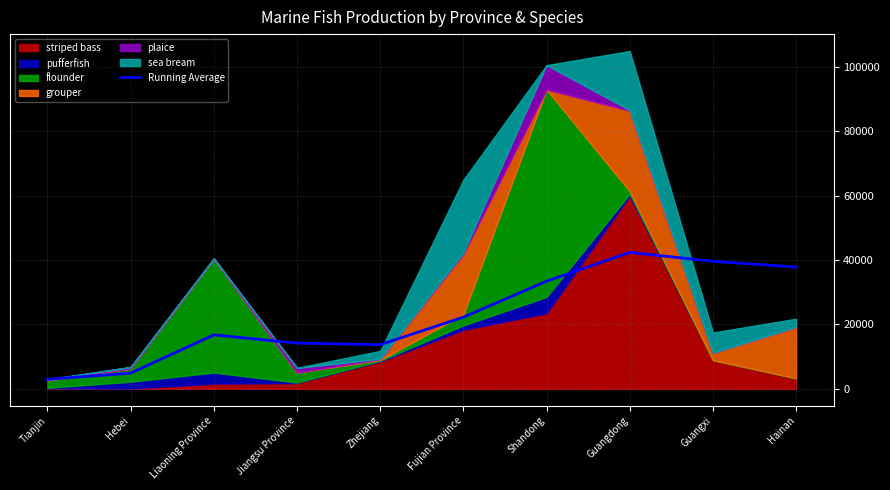

List the labels in order of value, smallest first.

Tianjin, Hebei, Zhejiang, Jiangsu Province, Liaoning Province, Fujian Province, Shandong, Hainan, Guangxi, Guangdong